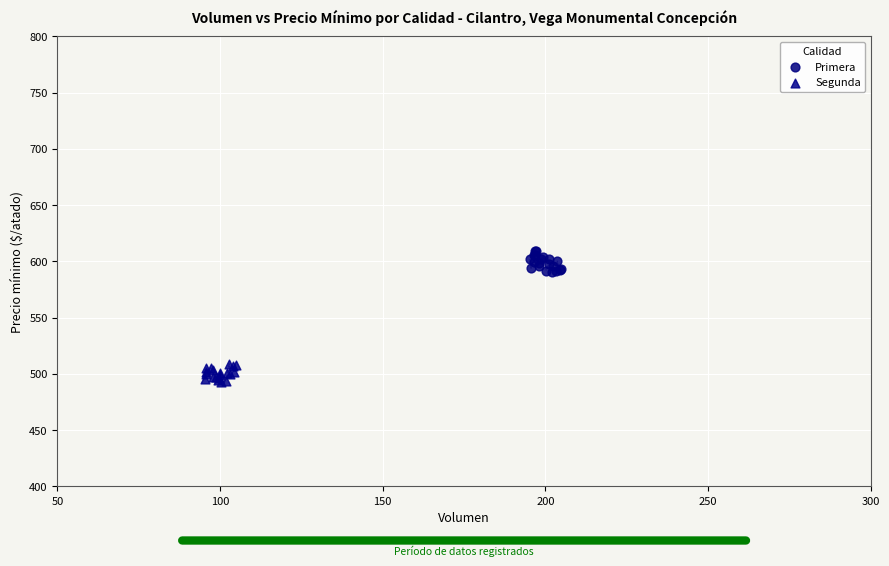

Which series reaches the minimum Y coordinate?

Segunda